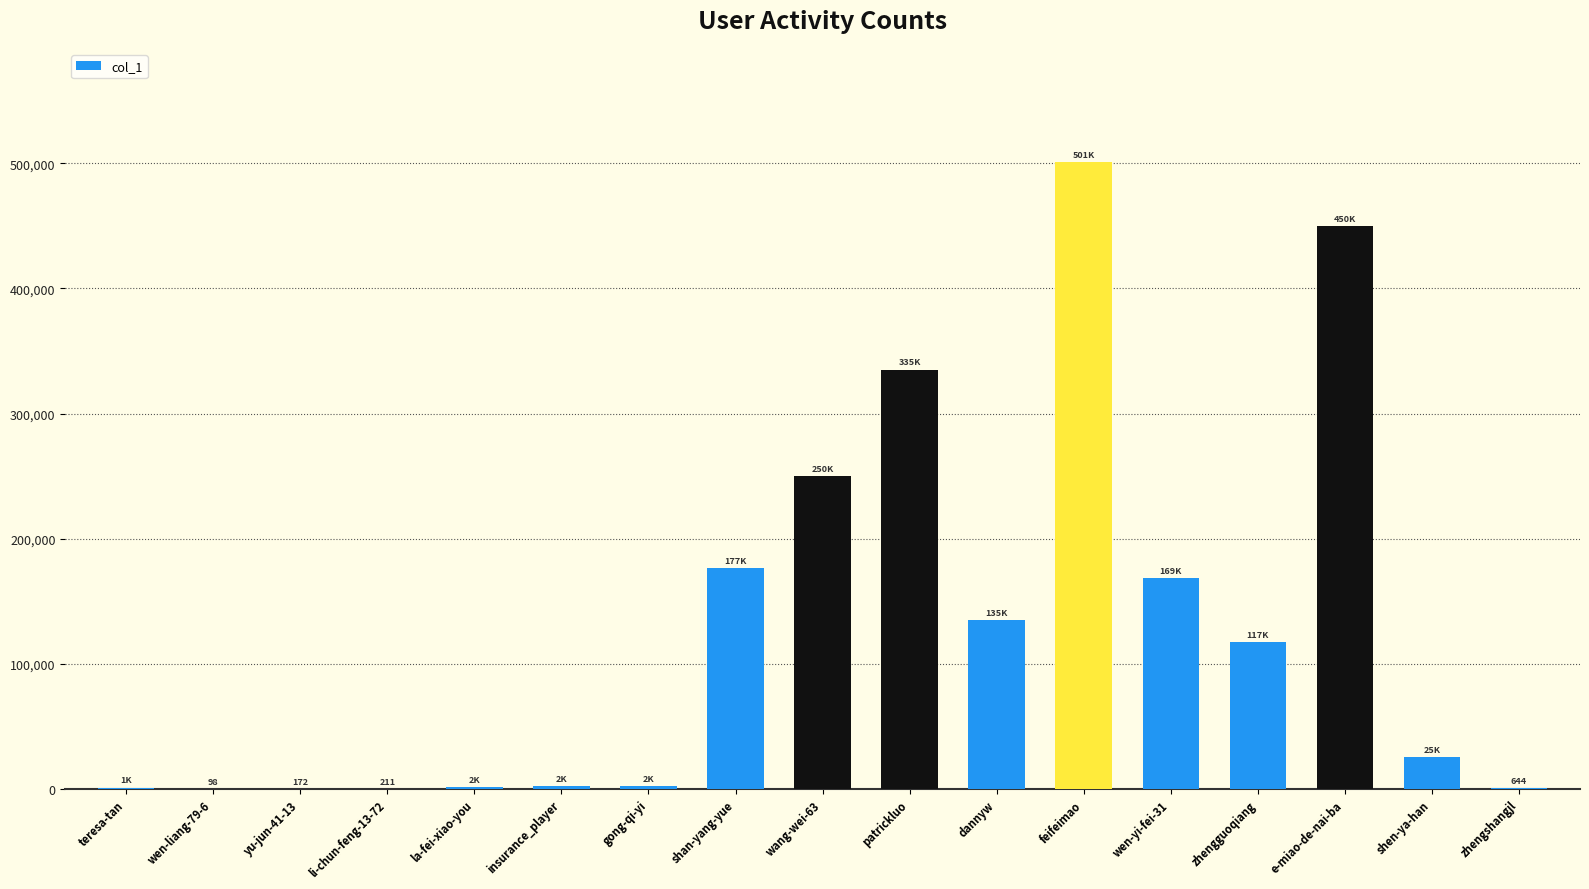

Which category has the highest value across all series?

feifeimao